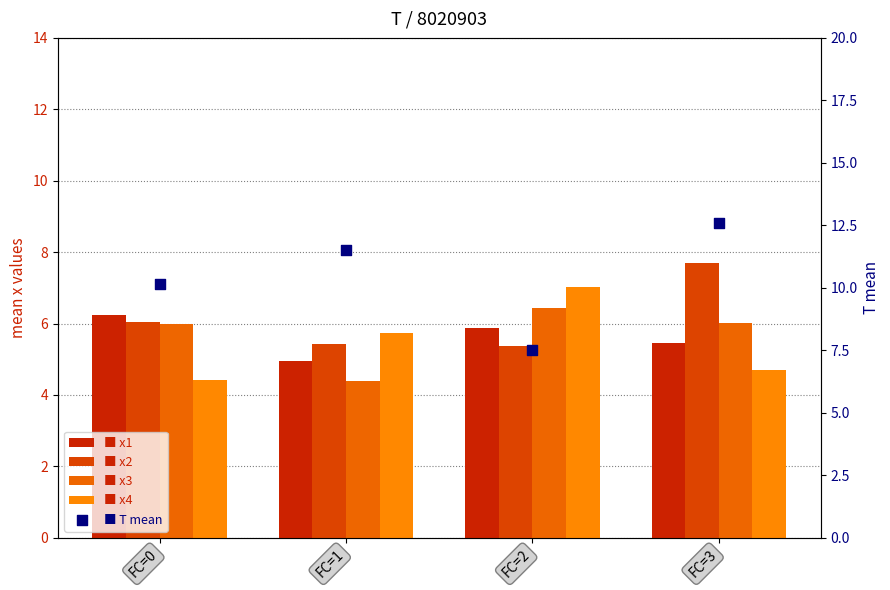

What is the total value across all series at FC=3?

36.5